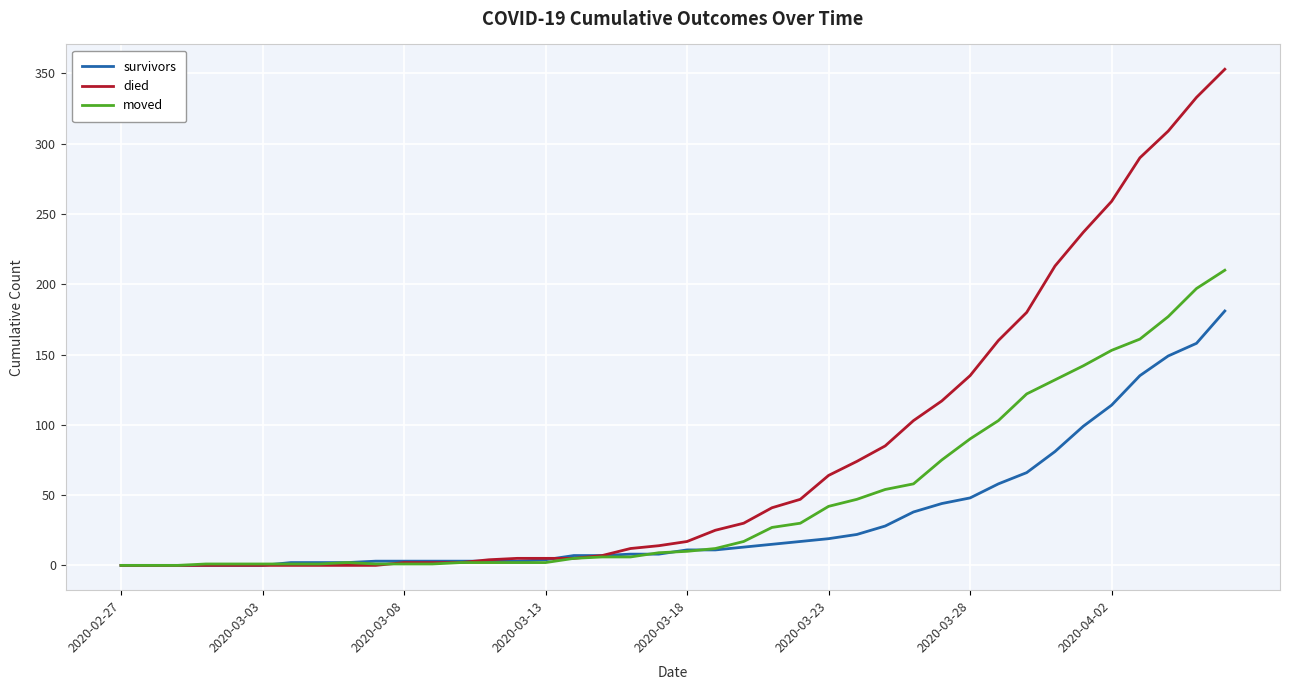

Which series has the largest total across all categories?

died